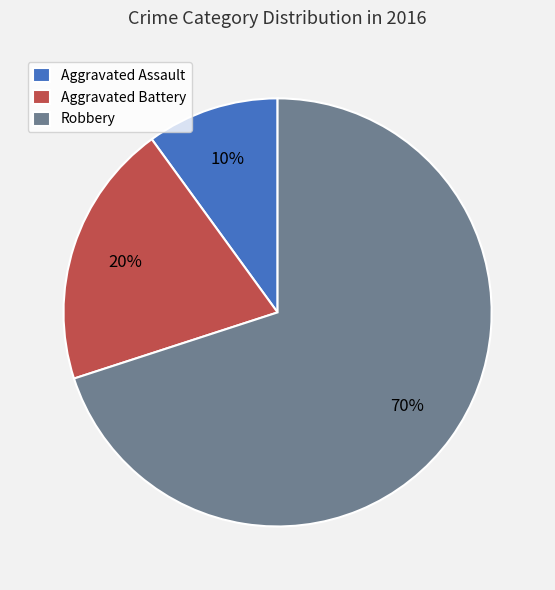

To the nearest percent, what is the difference between the largest and smallest slice percentages?

60%